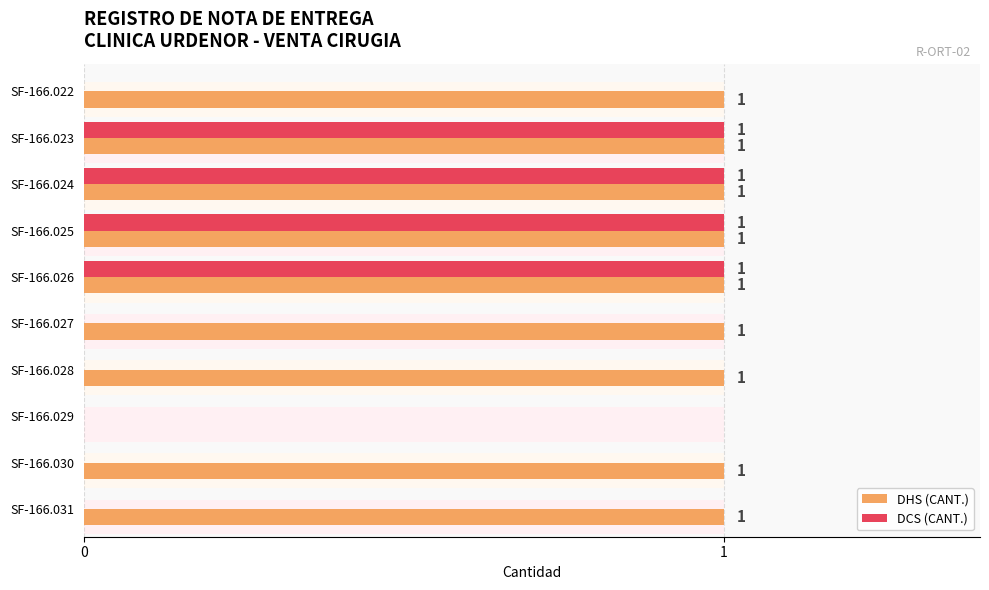

Reading left to right, extract all data points from this chart.

DHS (CANT.): 1	1	1	1	1	1	1	0	1	1
DCS (CANT.): 0	1	1	1	1	0	0	0	0	0